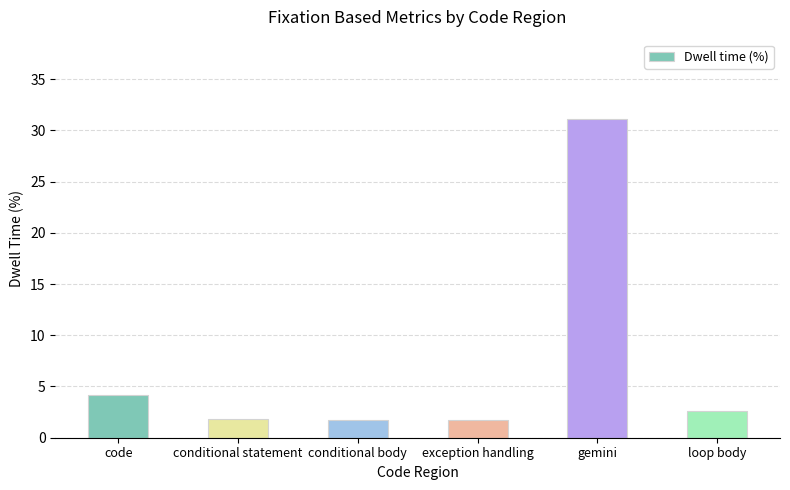

What is the change in value from code to loop body?

-1.6